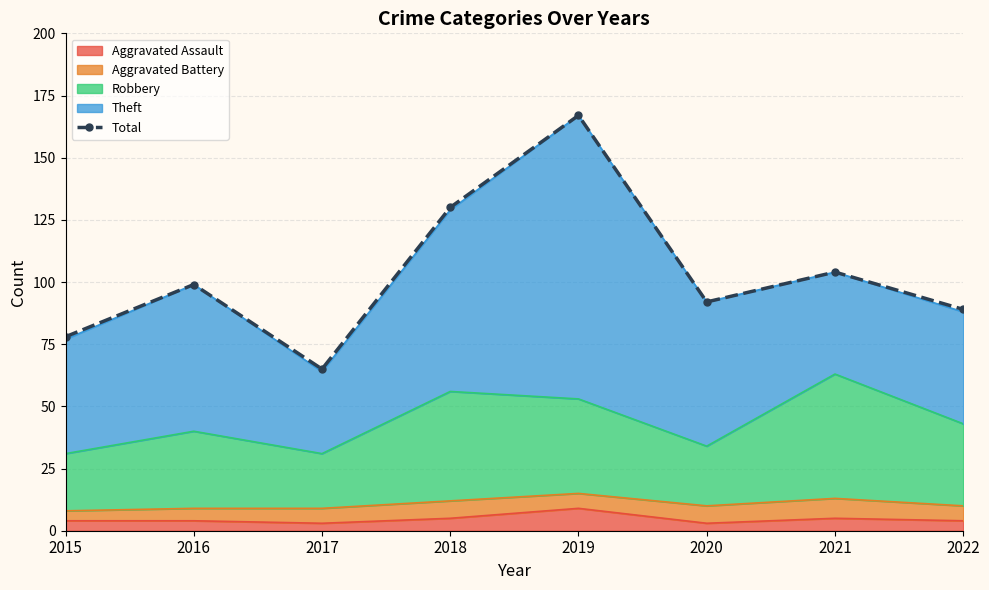

Reading left to right, what are all the values shown in this chart?

2015=78	2016=99	2017=65	2018=130	2019=167	2020=92	2021=104	2022=89